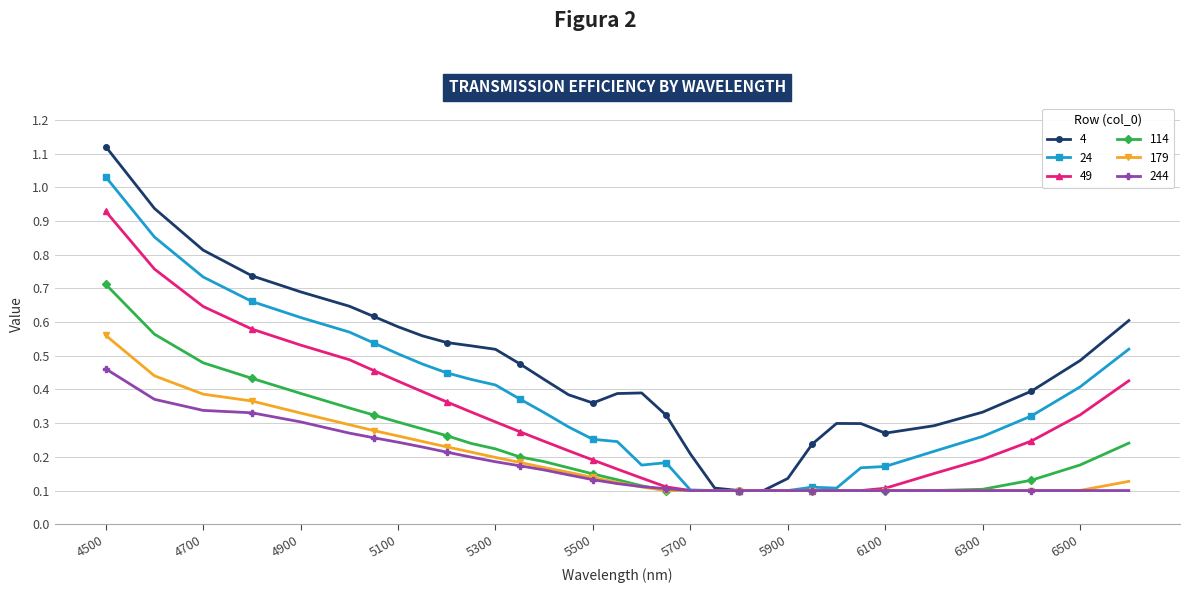

List the series in order of their peak value, lowest first.

244, 179, 114, 49, 24, 4